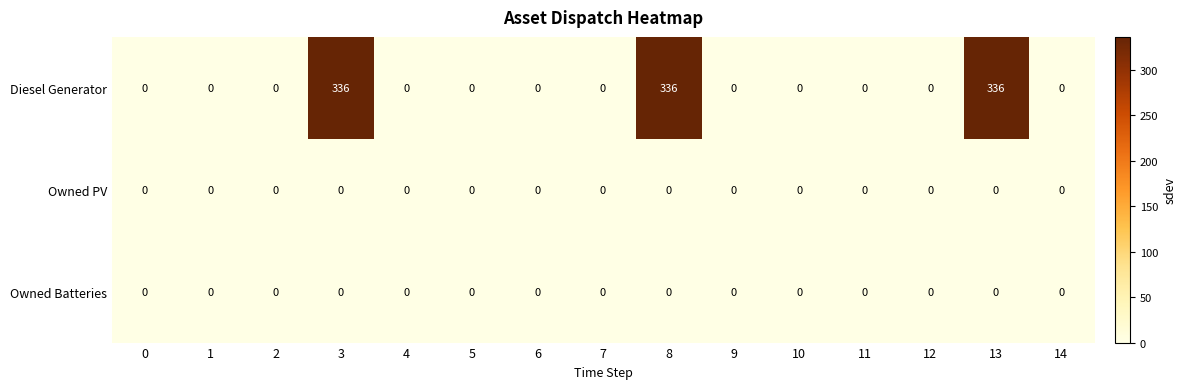

The Diesel Generator series shows 185 at 5. True or false?

False